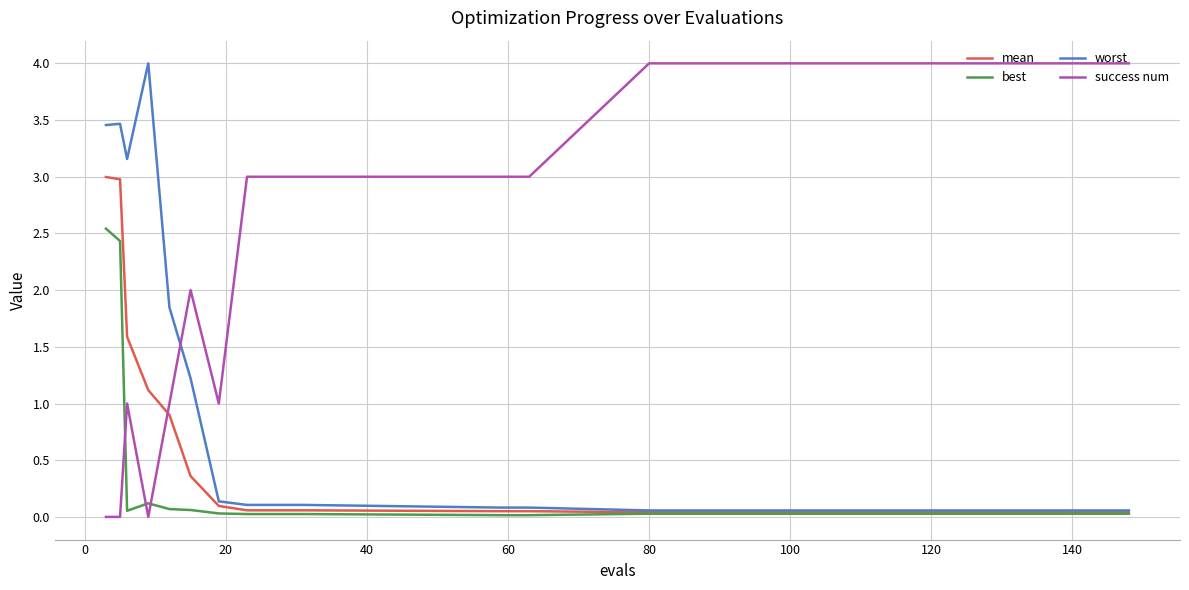

What is the maximum value for mean?

3.0